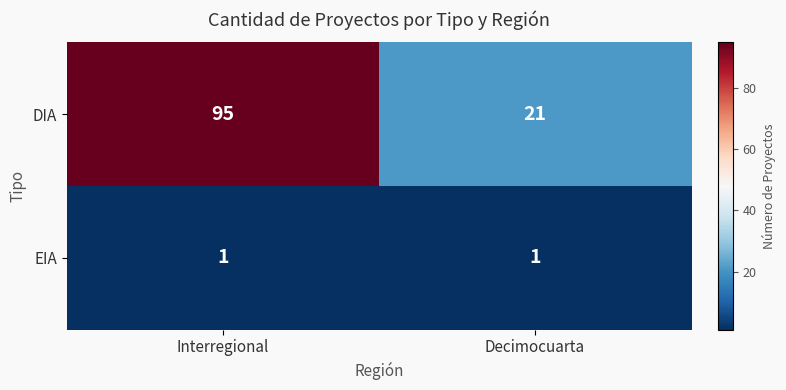

Reading left to right, list all the values displayed in this chart.

DIA: Interregional=95	Decimocuarta=21
EIA: Interregional=1	Decimocuarta=1